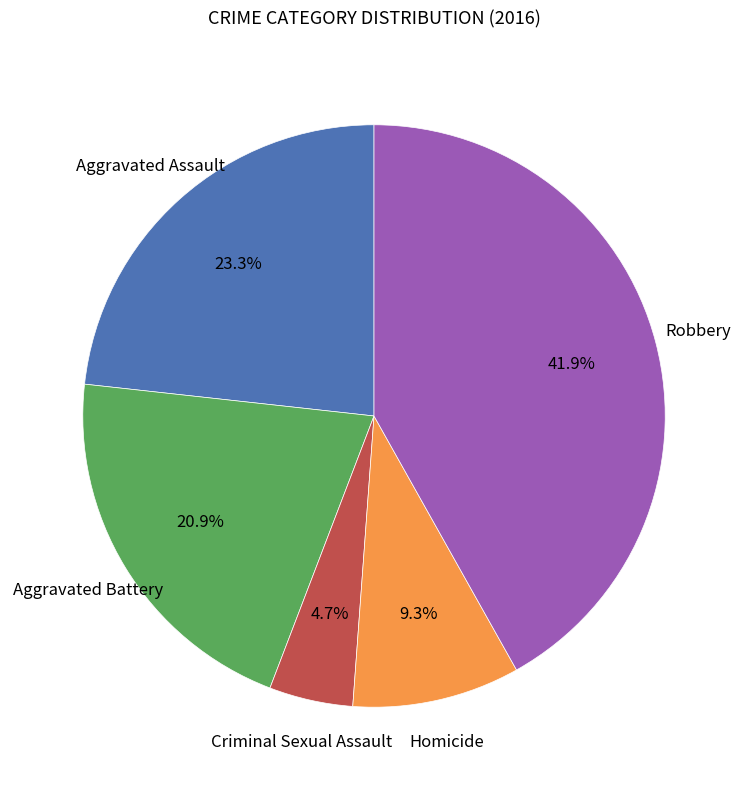

Does any single category account for the majority?

No